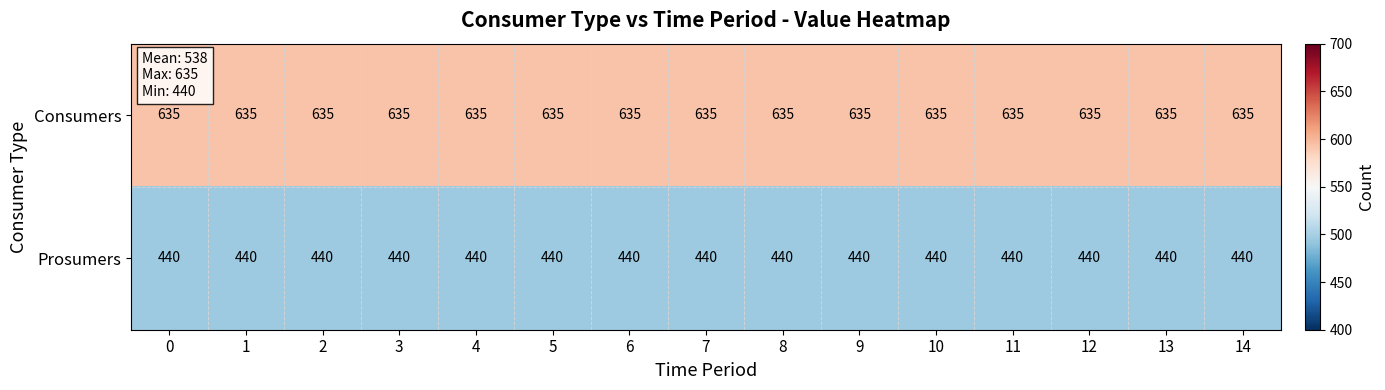

What is the total value across all series at 2?

1075